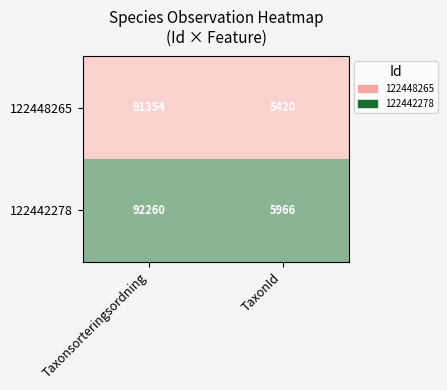

Which label corresponds to the smallest value in the chart?

TaxonId